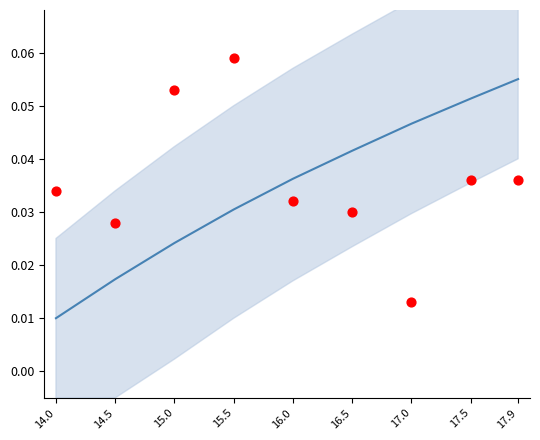

Which series reaches the maximum Y coordinate?

observed